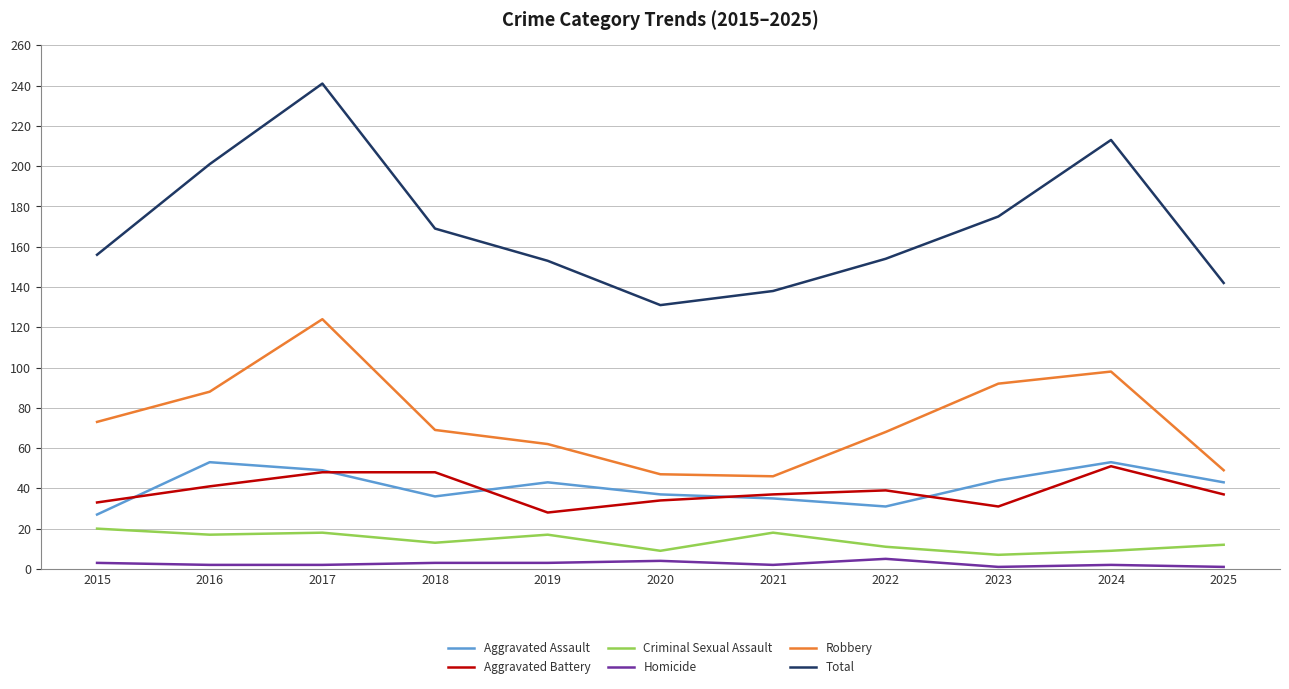

How many lines are shown in the chart?

6